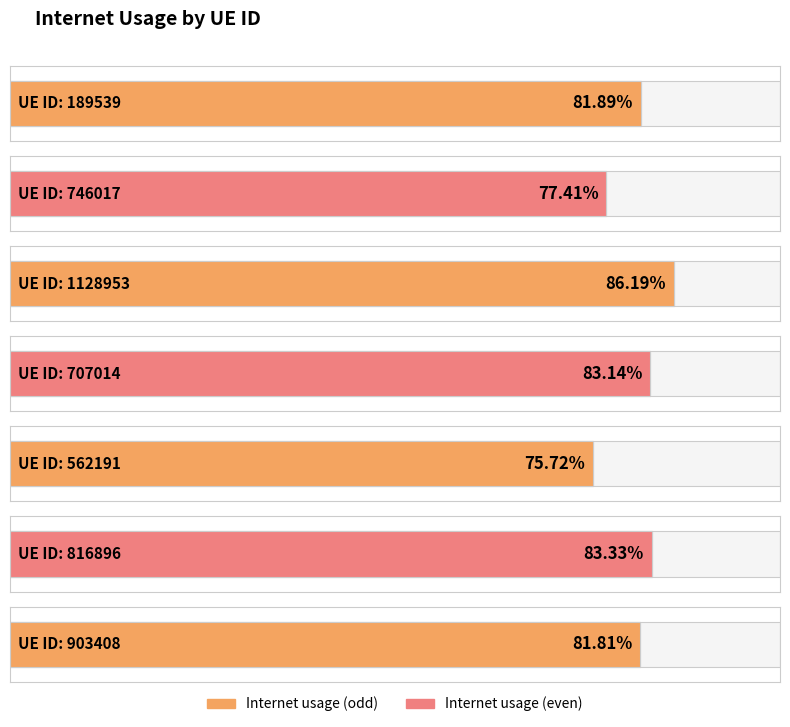

At which category does the chart reach its minimum across all series?

562191